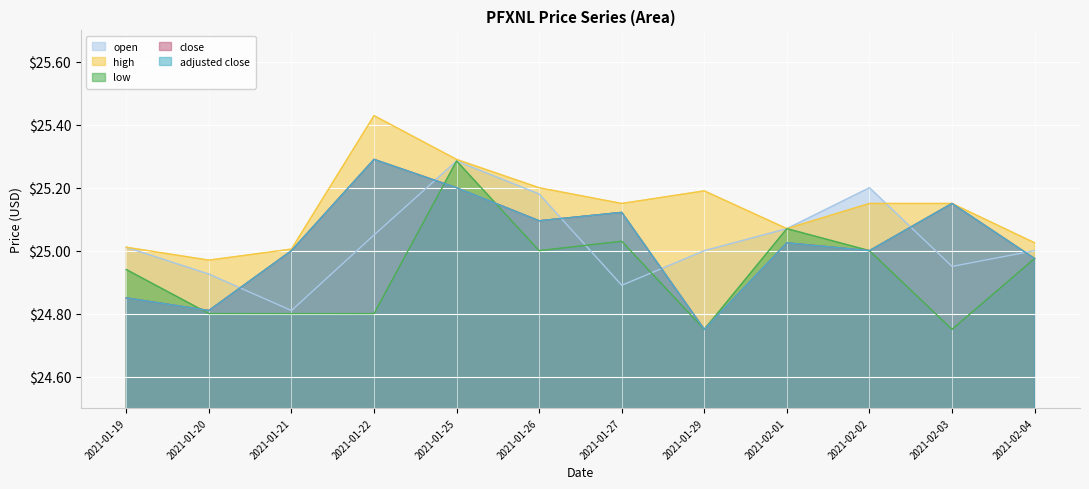

What position from the left is 2021-02-03?

11